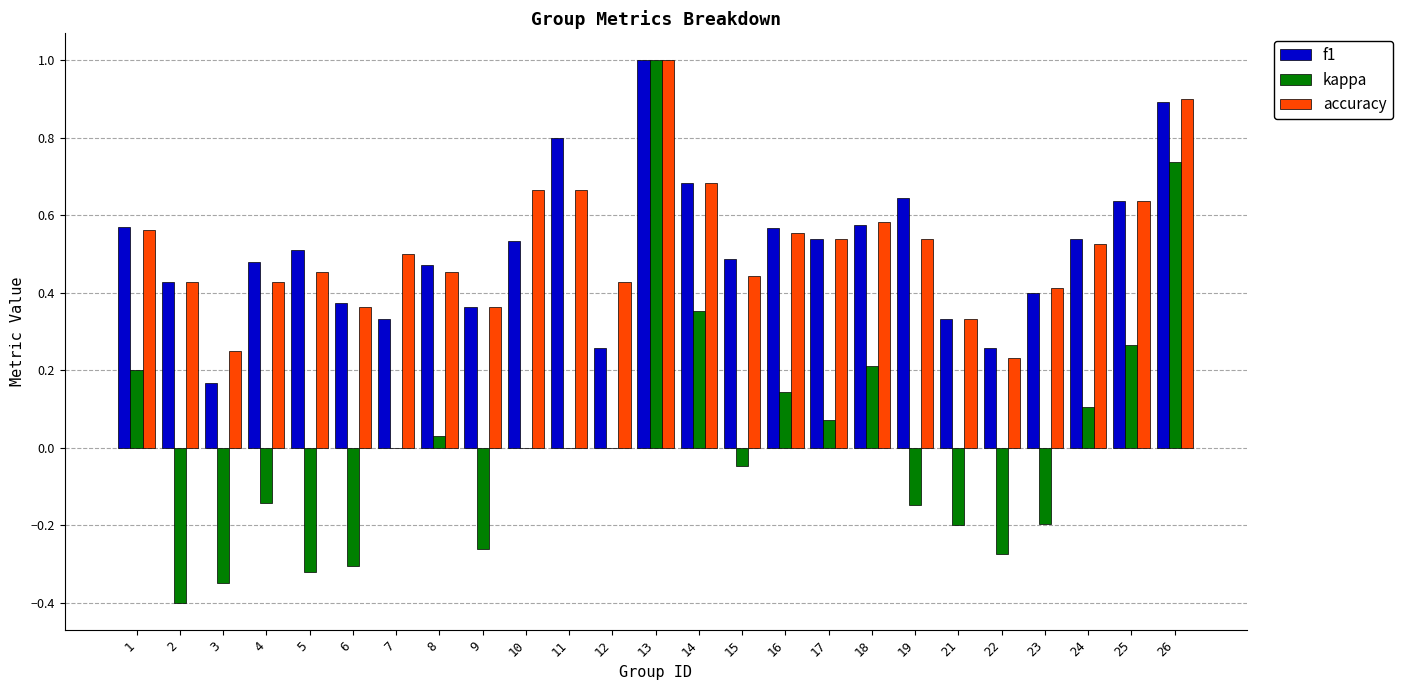

What is the sum of all accuracy values?

13.0